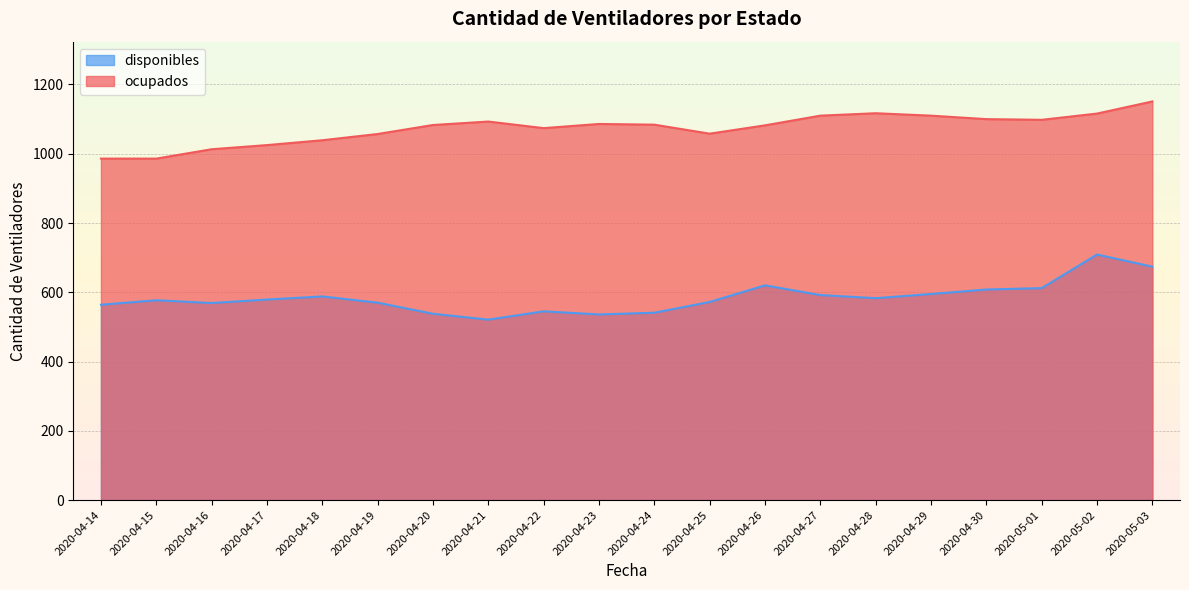

Reading left to right, extract all data points from this chart.

disponibles: 564	577	569	579	588	570	538	521	545	536	541	572	620	592	583	595	608	612	709	674
ocupados: 986	986	1013	1025	1039	1057	1083	1093	1074	1086	1084	1058	1082	1110	1117	1110	1100	1098	1116	1151